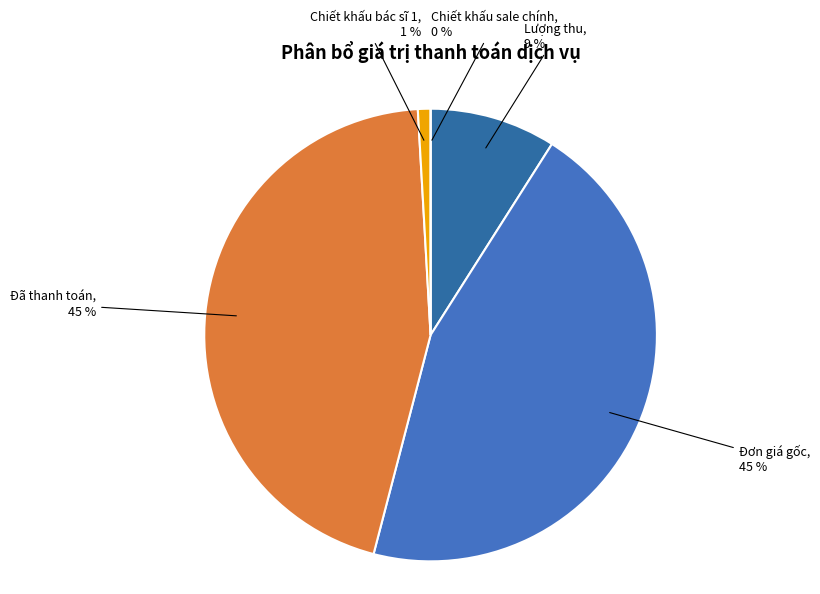

Count the number of slices in the pie.

5